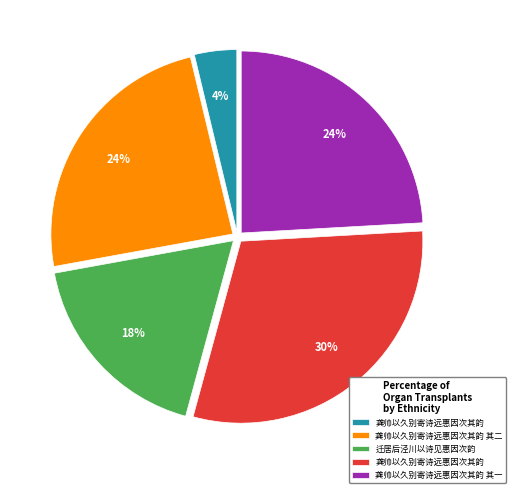

Count the number of slices in the pie.

5